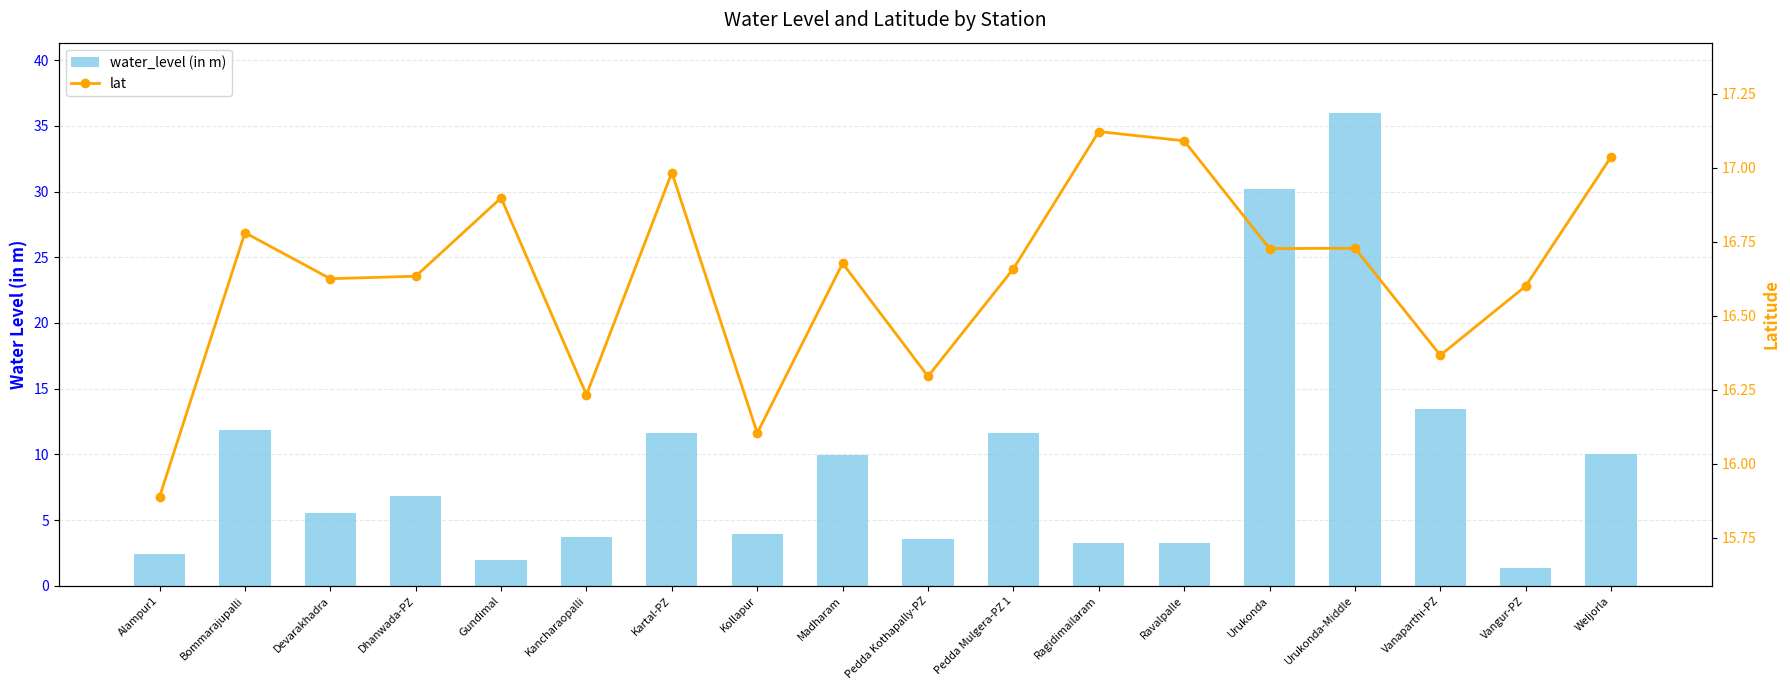

Reading right to left, extract all data points from this chart.

water_level (in m): Weljorla=10.0	Vangur-PZ=1.4	Vanaparthi-PZ=13.4	Urukonda-Middle=36.0	Urukonda=30.2	Ravalpalle=3.3	Ragidimailaram=3.2	Pedda Mulgera-PZ 1=11.7	Pedda Kothapally-PZ=3.6	Madharam=9.9	Kollapur=3.9	Kartal-PZ=11.6	Kancharaopalli=3.7	Gundimal=1.9	Dhanwada-PZ=6.9	Devarakhadra=5.5	Bommarajupalli=11.8	Alampur1=2.4
lat: Weljorla=17.0	Vangur-PZ=16.6	Vanaparthi-PZ=16.4	Urukonda-Middle=16.7	Urukonda=16.7	Ravalpalle=17.1	Ragidimailaram=17.1	Pedda Mulgera-PZ 1=16.7	Pedda Kothapally-PZ=16.3	Madharam=16.7	Kollapur=16.1	Kartal-PZ=17.0	Kancharaopalli=16.2	Gundimal=16.9	Dhanwada-PZ=16.6	Devarakhadra=16.6	Bommarajupalli=16.8	Alampur1=15.9